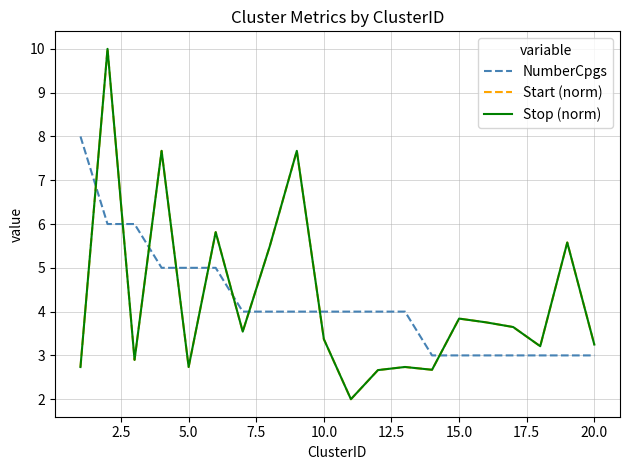

What is the smallest value displayed?

2.0